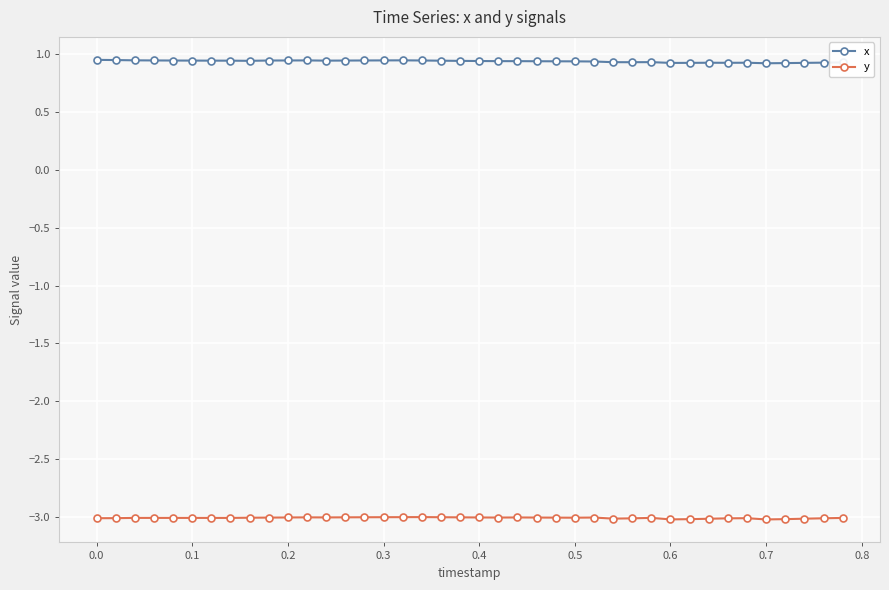

List the series in order of their peak value, lowest first.

y, x